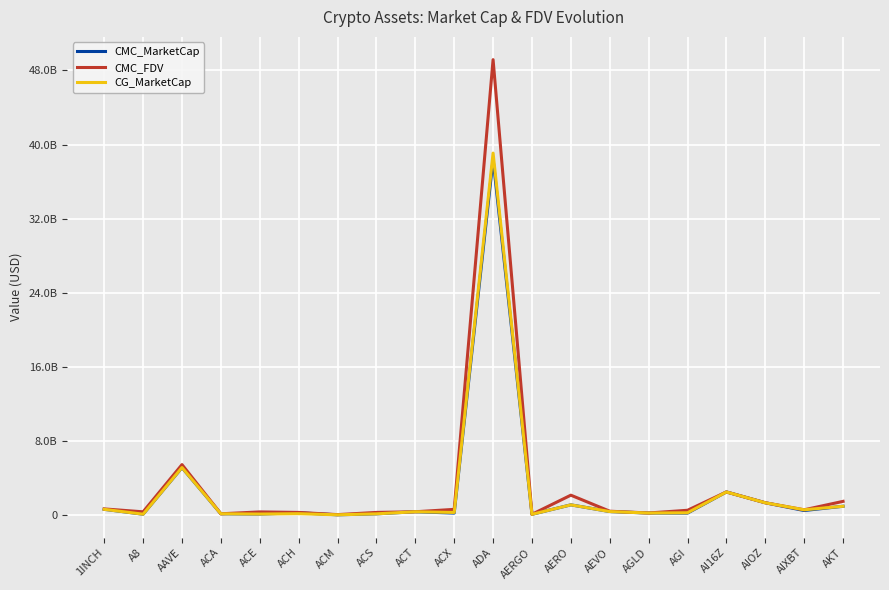

Which has a higher value, AERO or AEVO?

AERO